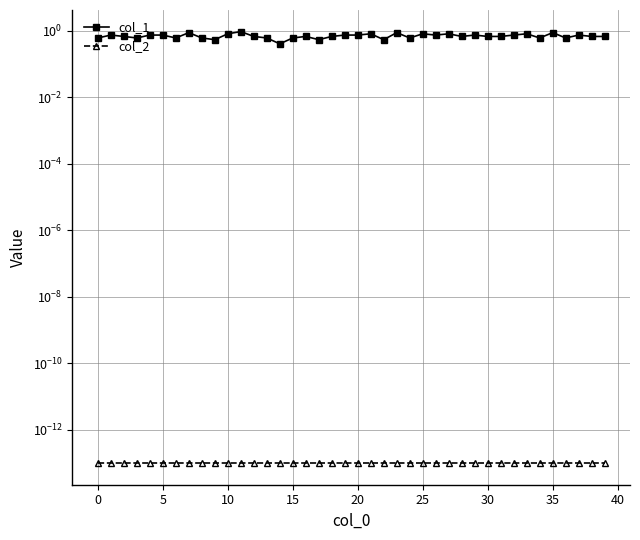

What is the sum of the col_1 values at 35 and 18?

1.5